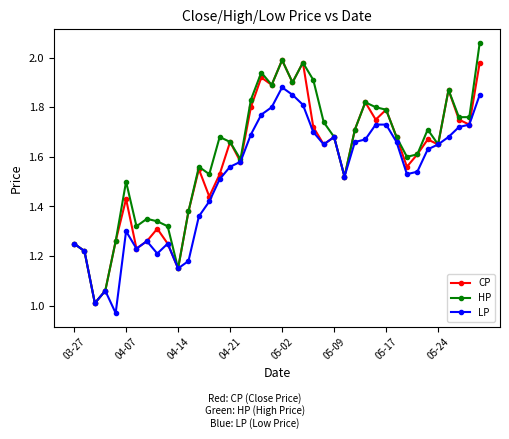

True or false: HP has more than 2 interior local peaks.

True